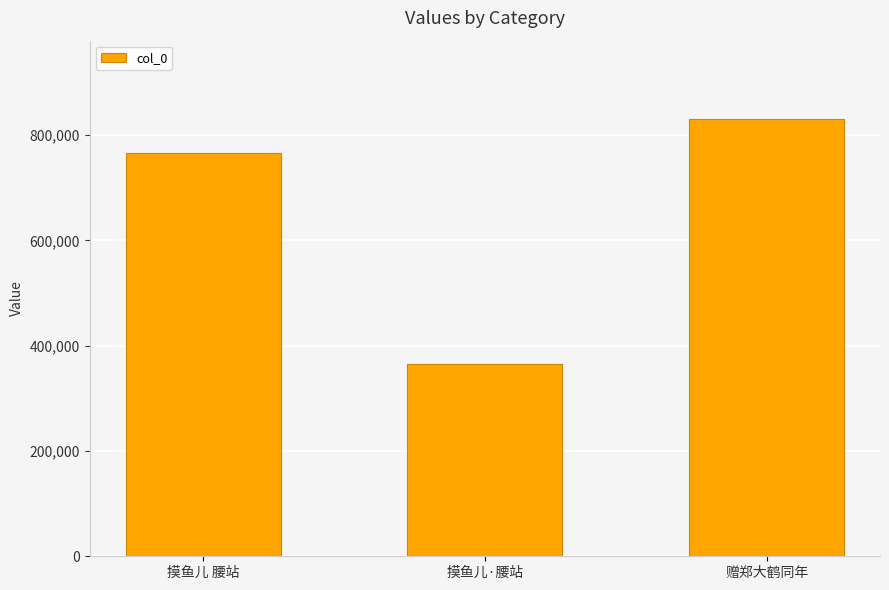

Which category has the lowest value across all series?

摸鱼儿·腰站